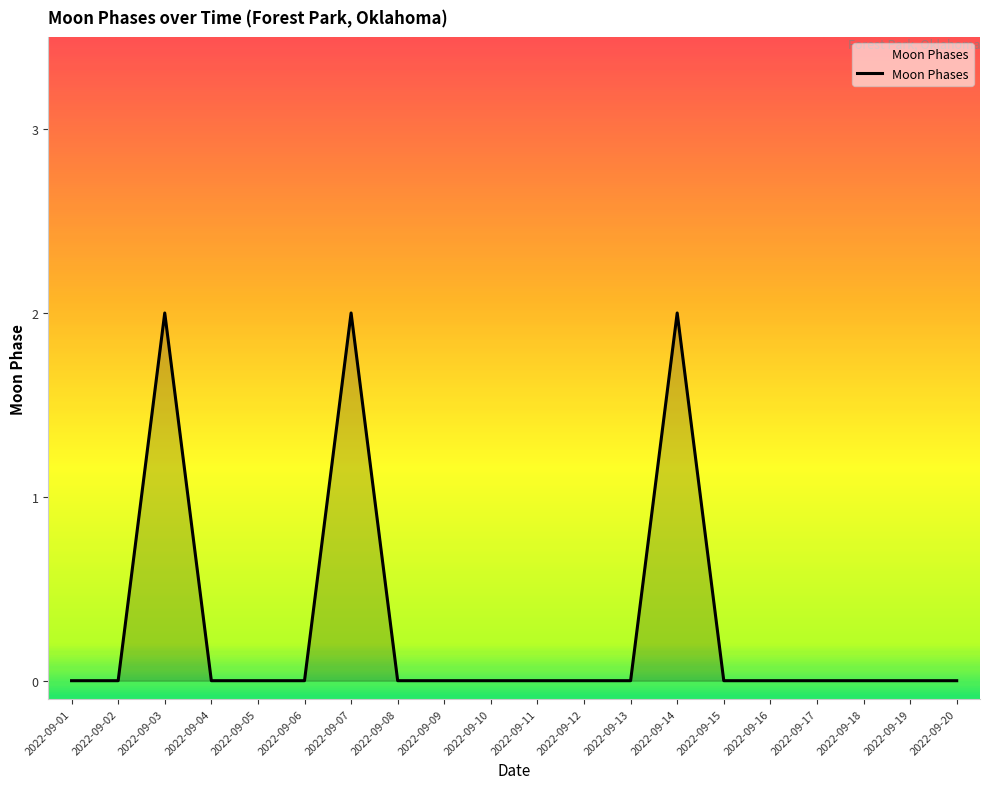

Reading left to right, extract all data points from this chart.

0	0	2	0	0	0	2	0	0	0	0	0	0	2	0	0	0	0	0	0